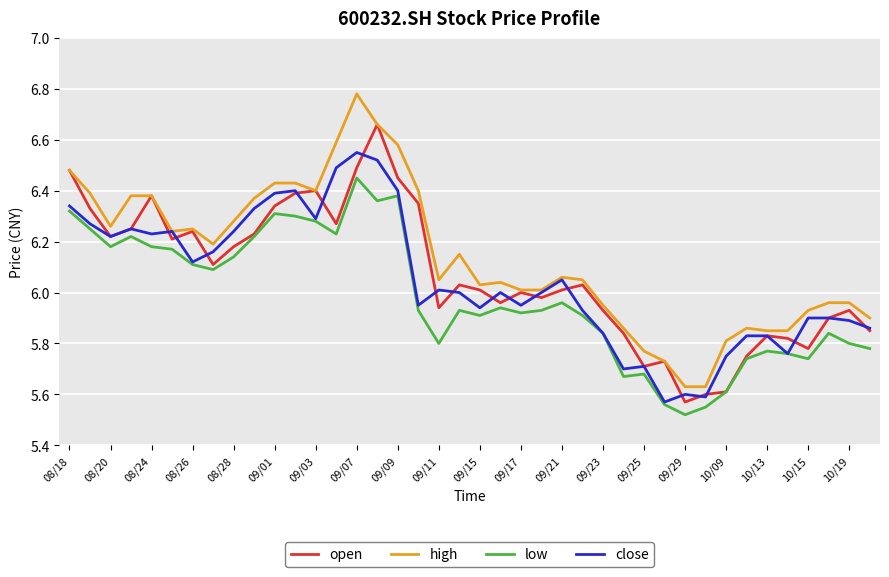

Which series has the largest total across all categories?

high